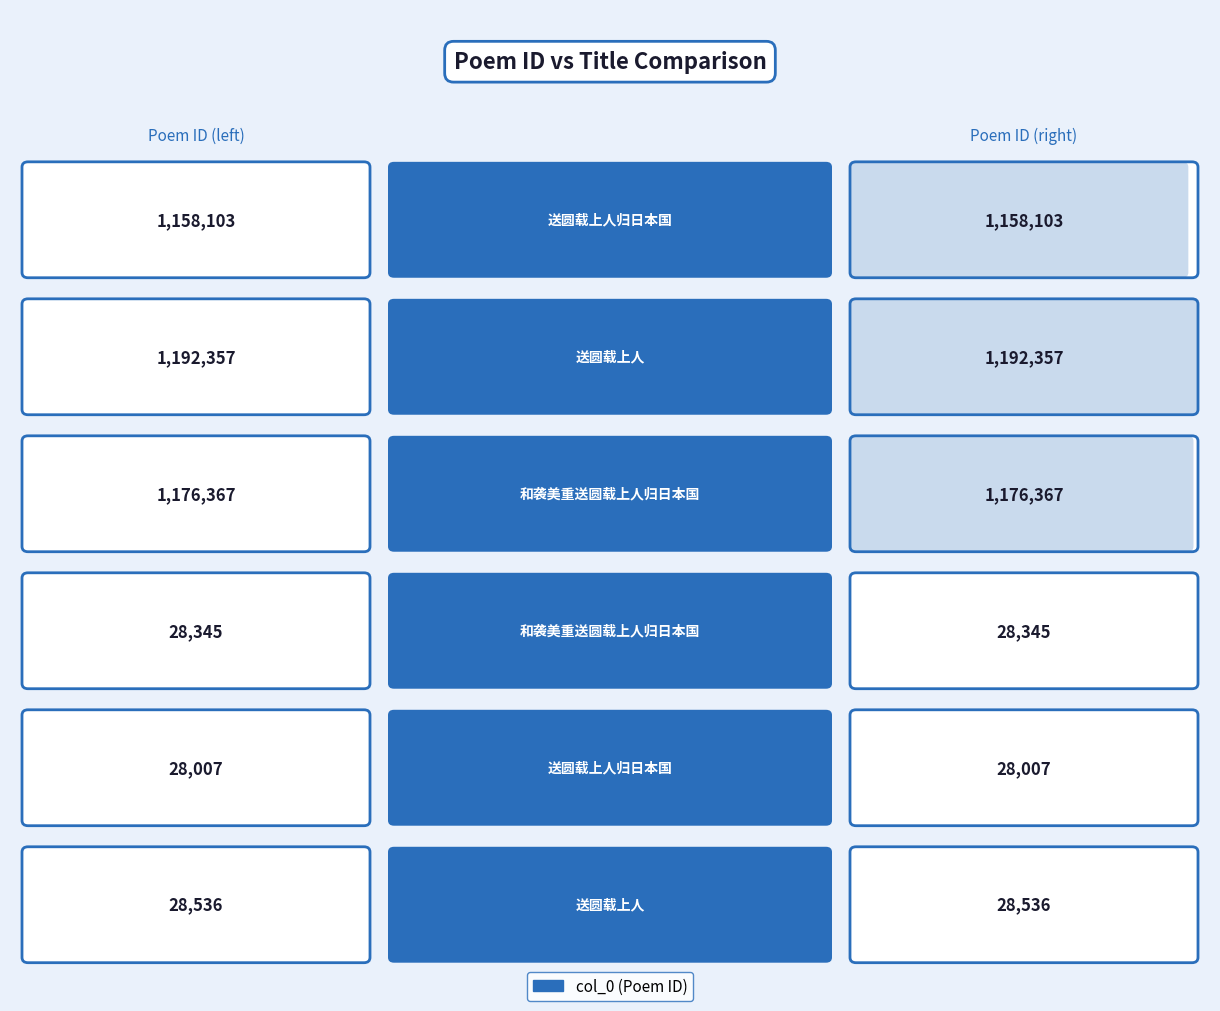

Where is the data nearest to the value 610182?

送圆载上人归日本国 (1158103)